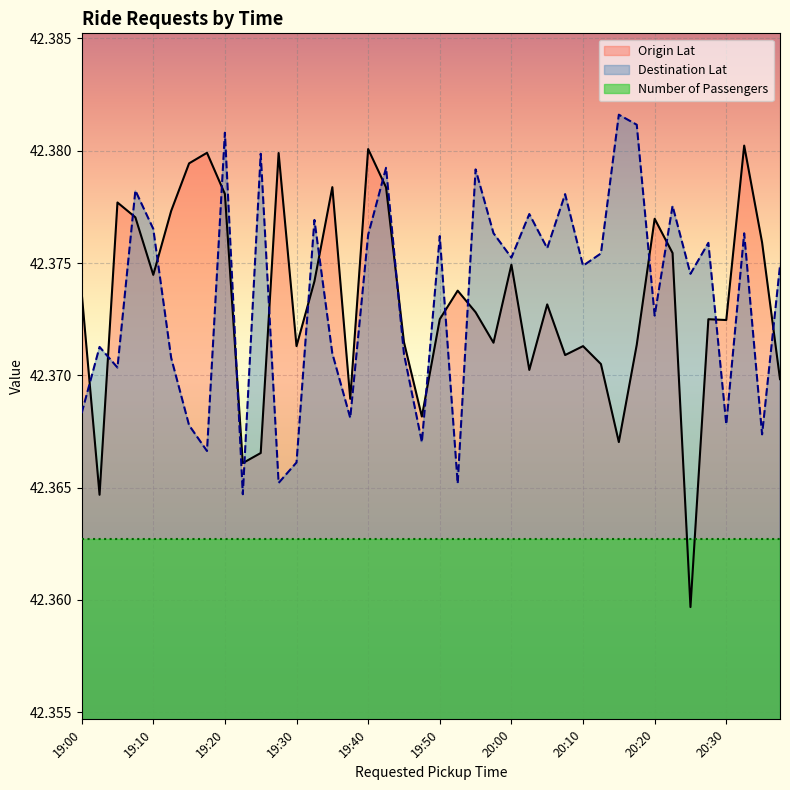

Which category has the highest value across all series?

20:15